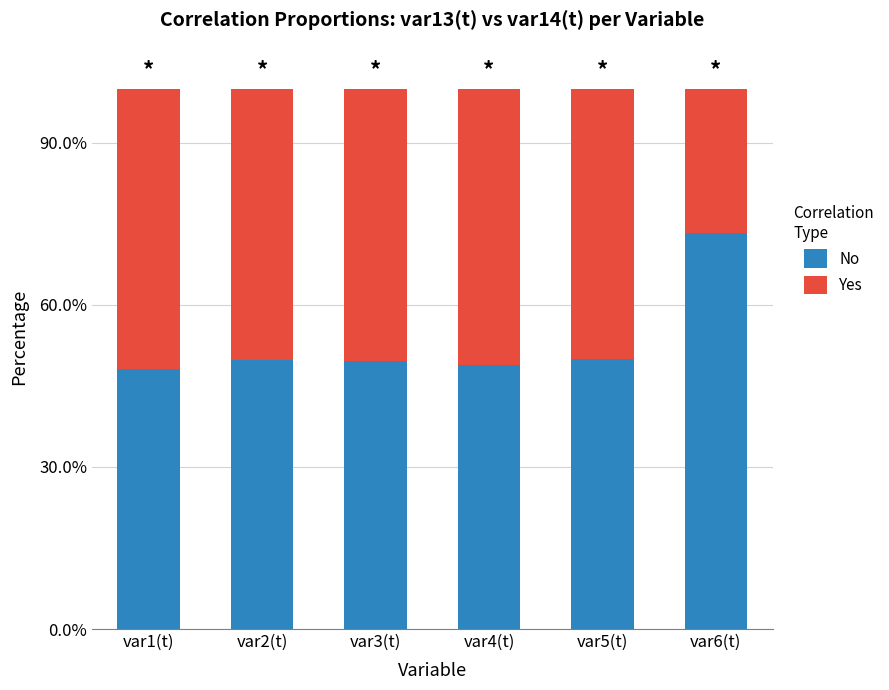

What is the difference between the Yes values at var1(t) and var6(t)?

0.3